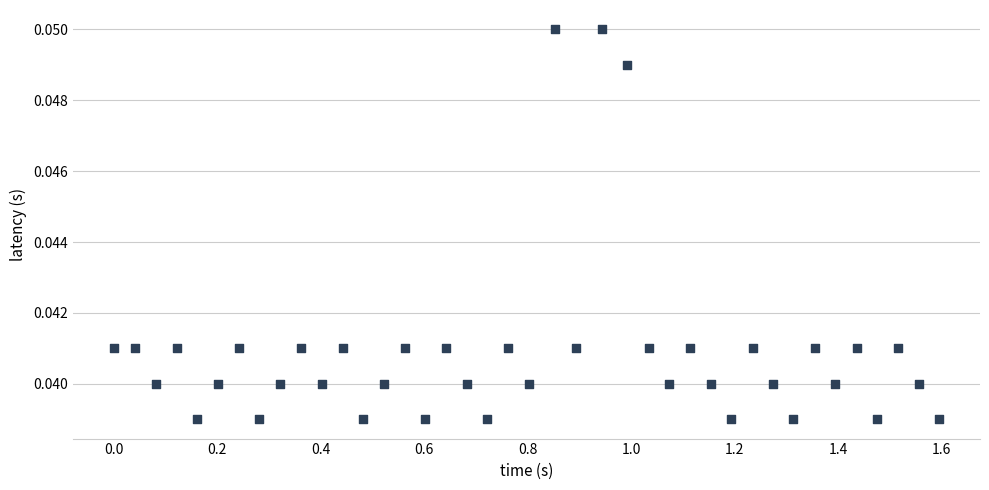

What is the range of X values (max minus min)?

1.6